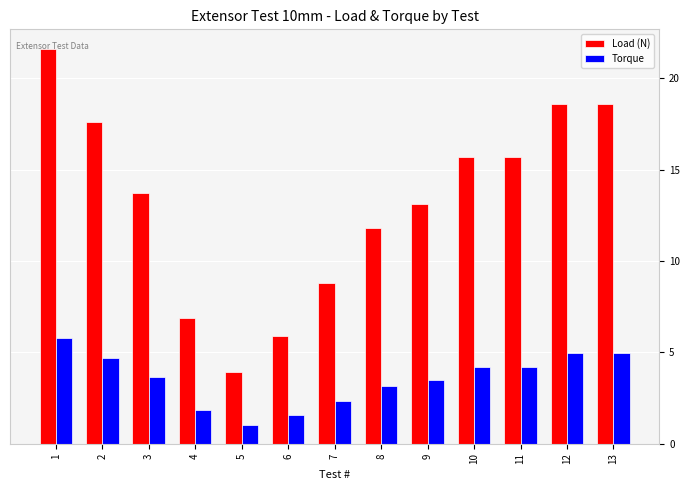

How many data points in Torque are above 3?

9